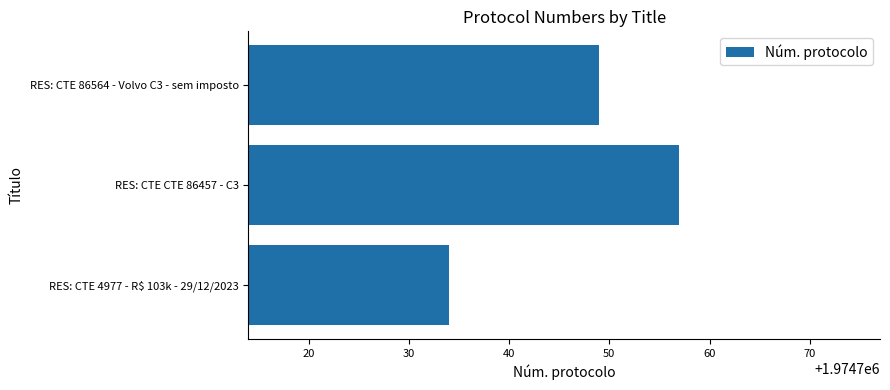

The chart shows a value of 1039413 at RES: CTE 86564 - Volvo C3 - sem imposto. True or false?

False